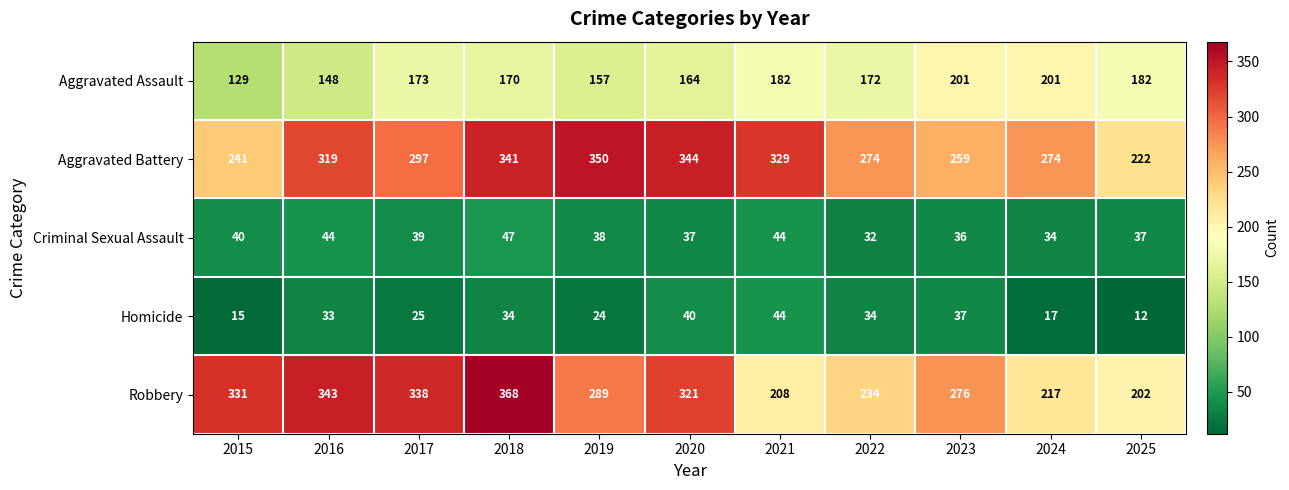

How many values in the Aggravated Battery series are below 297?

5